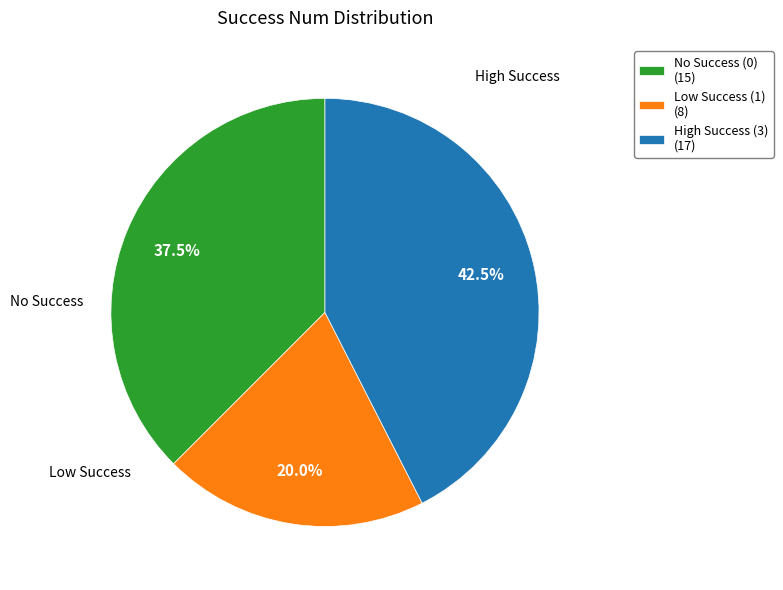

Is there a majority slice in this chart?

No